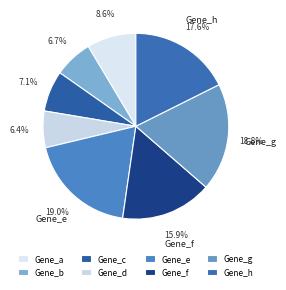

Count the number of slices in the pie.

8